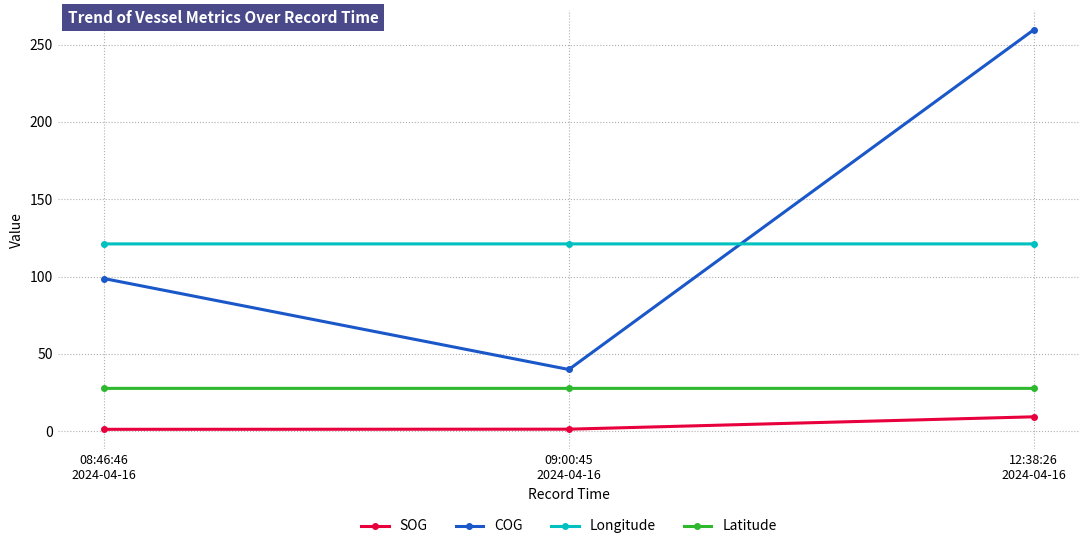

The value of Latitude at 09:00:45
2024-04-16 is 27.7. True or false?

True